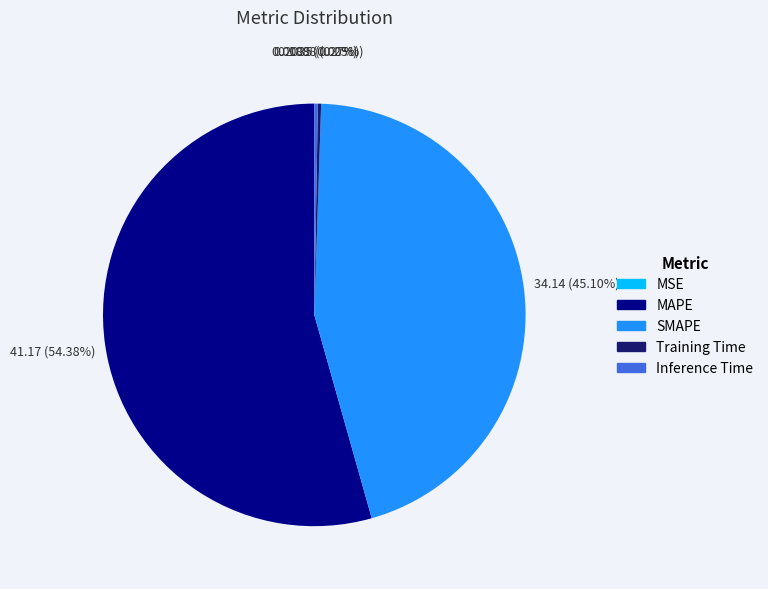

Does MAPE account for over 50% of the chart?

Yes